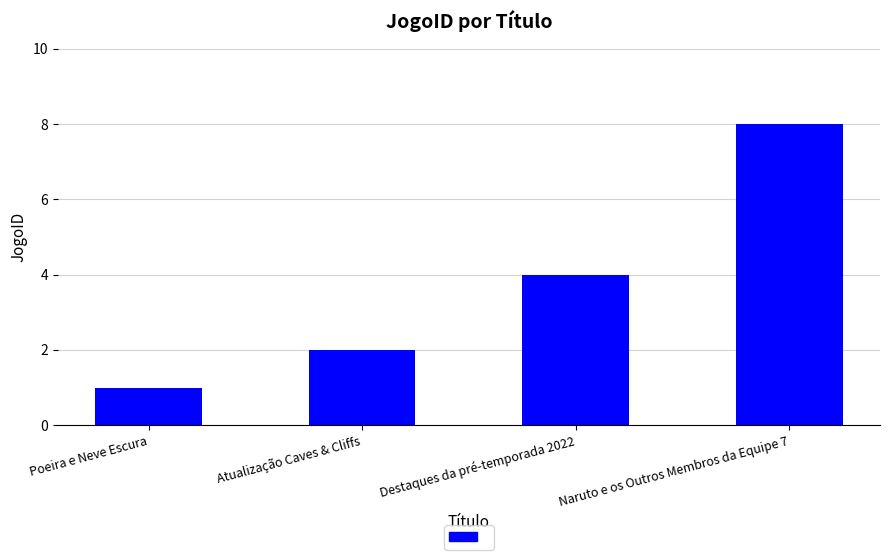

Which has a higher value, Naruto e os Outros Membros da Equipe 7 or Destaques da pré-temporada 2022?

Naruto e os Outros Membros da Equipe 7